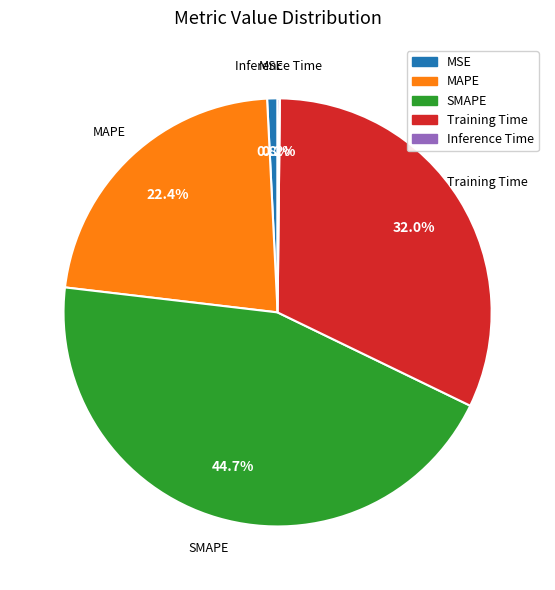

Do MAPE and MSE together represent more than half of the pie?

No